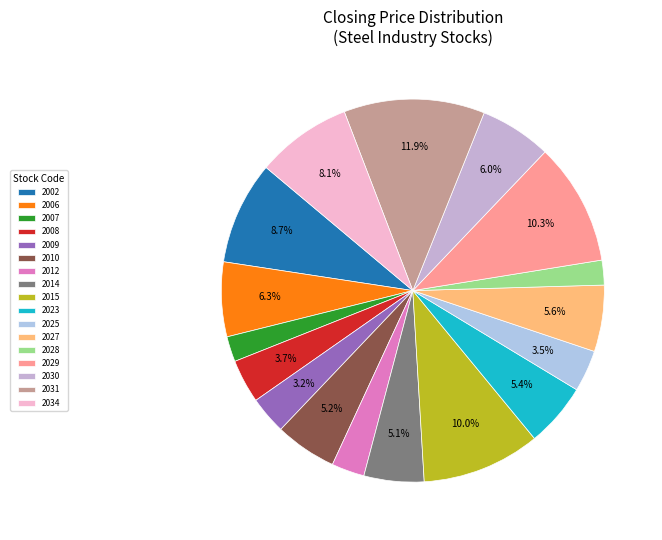

To the nearest percent, what is the average slice percentage?

6%